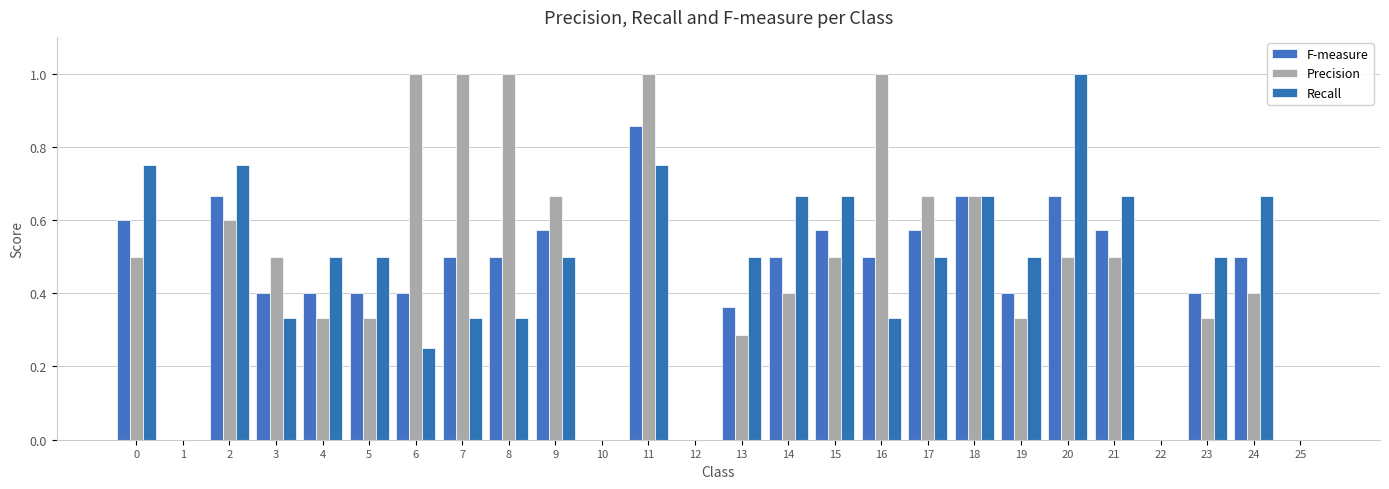

What is the difference between the maximum and minimum values in the Recall series?

1.0